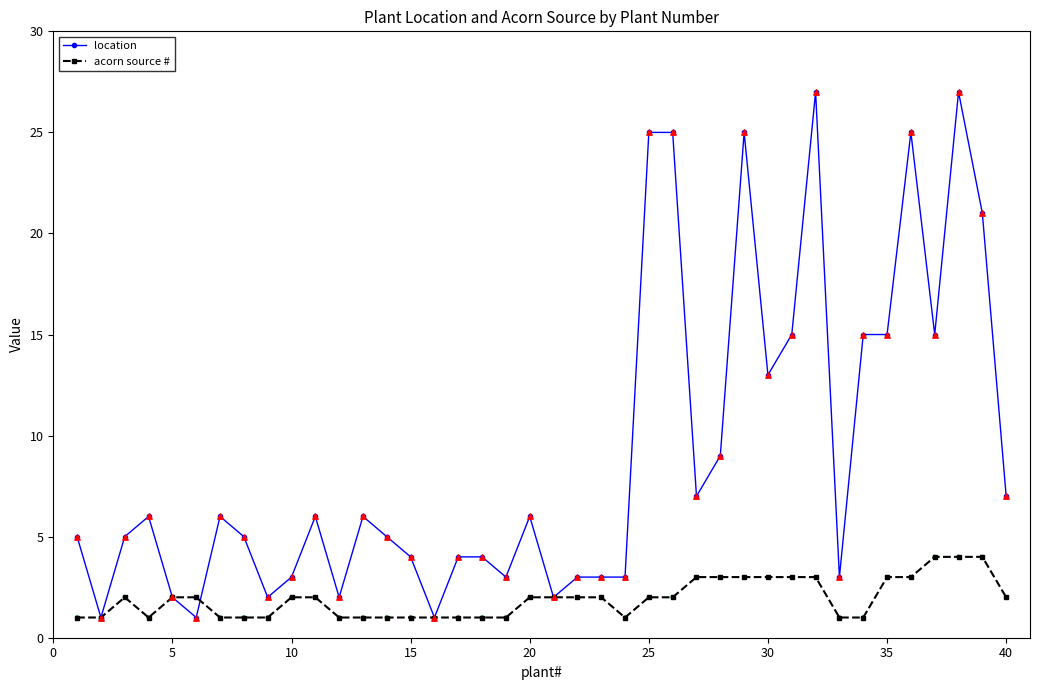

Which series has the largest range (max minus min)?

location